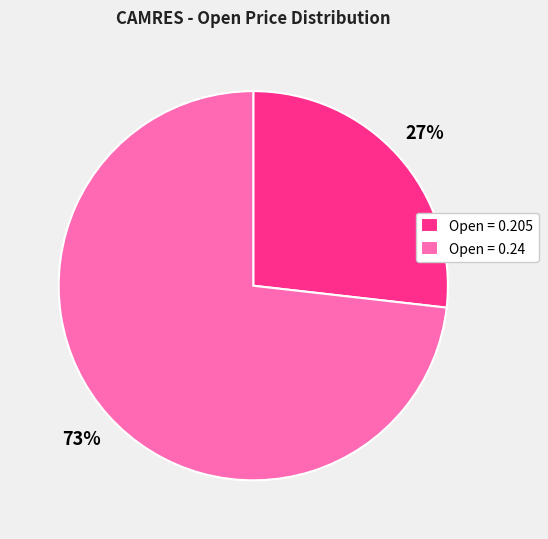

To the nearest percent, what is the difference between the largest and smallest slice percentages?

46%